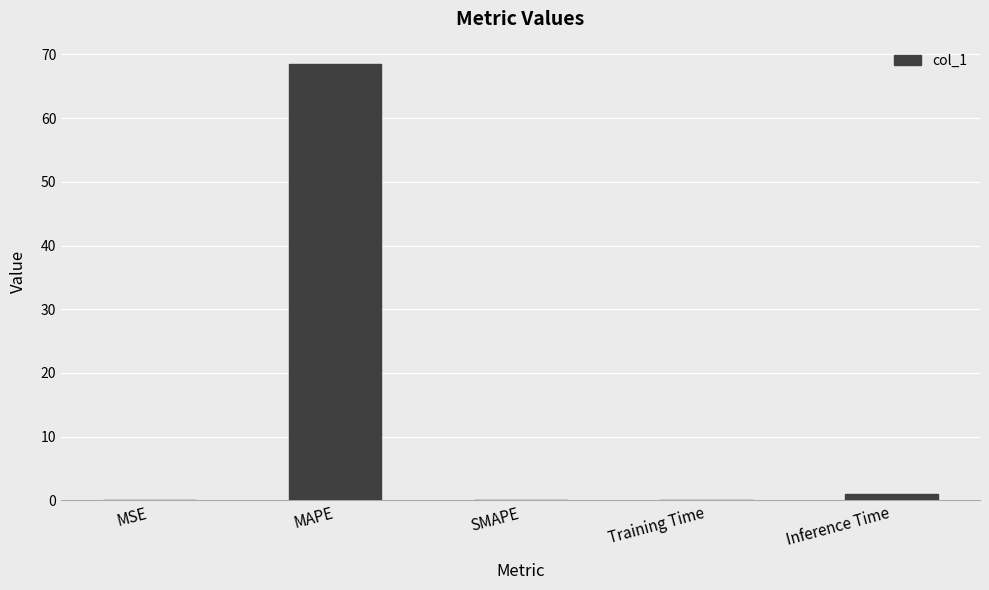

What is the sum of all values?

69.8